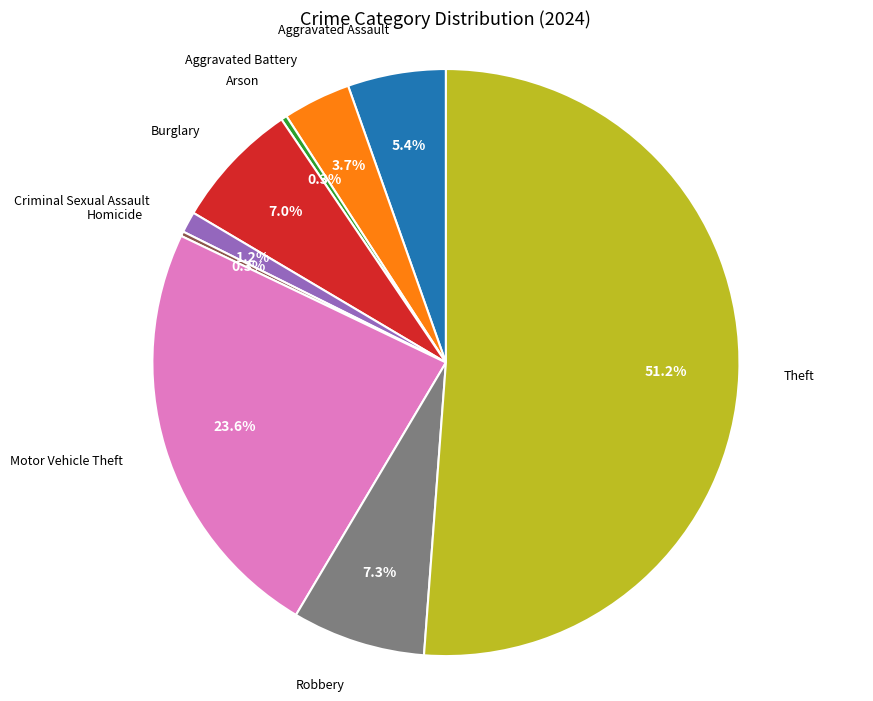

To the nearest percent, what is the difference between the largest and smallest slice percentages?

51%